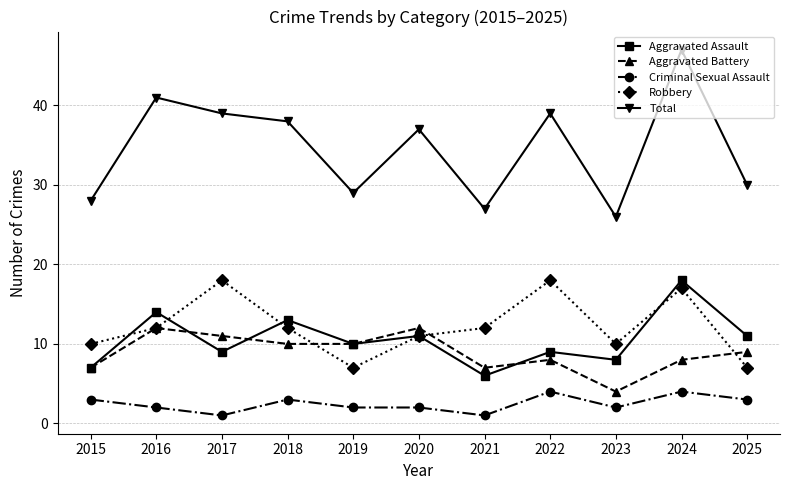

Is it true that Aggravated Battery equals 2 at 2018?

False